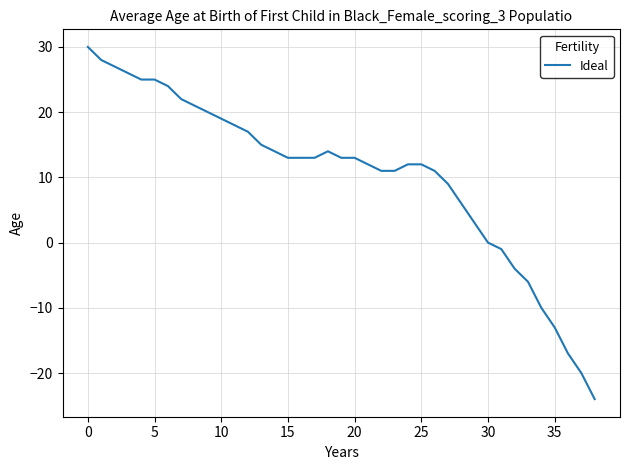

What is the sum of all values?

402